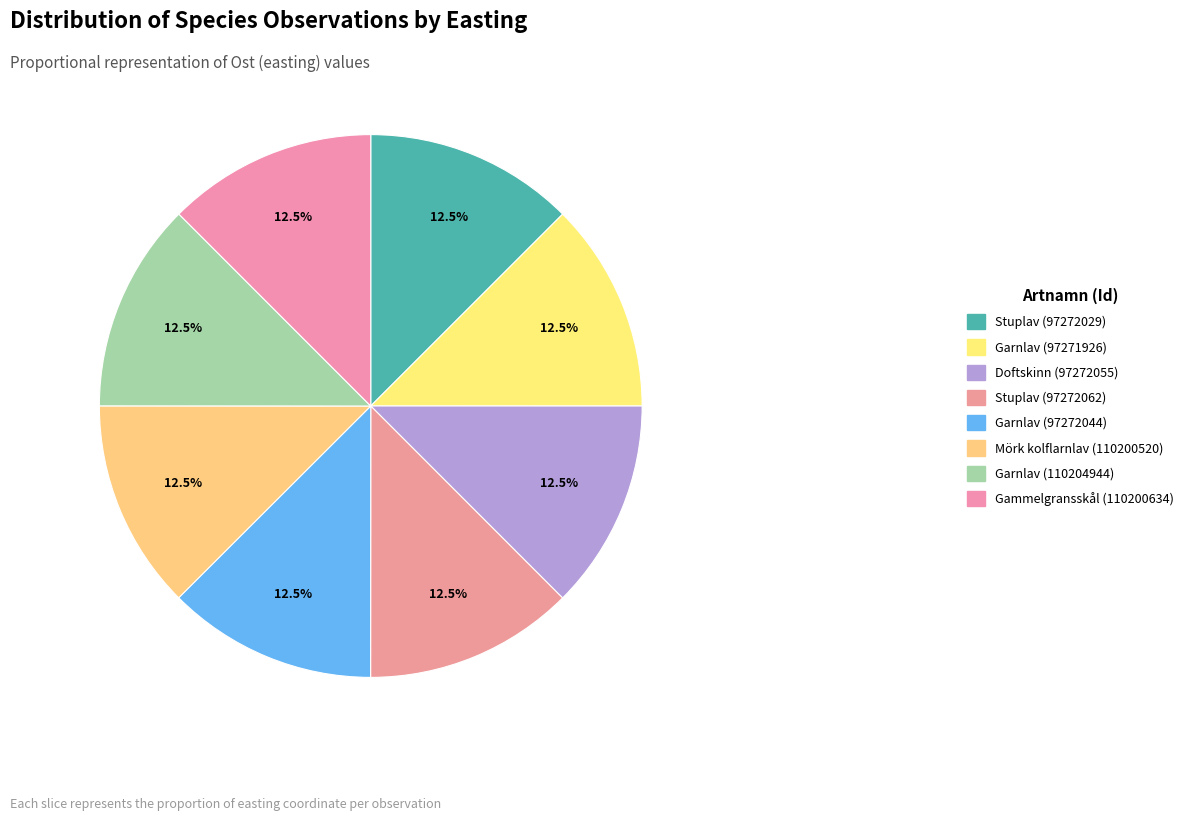

Count the number of slices in the pie.

8